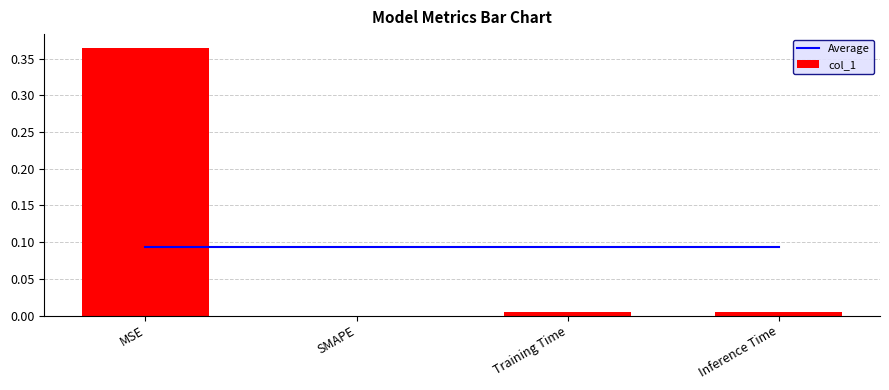

Rank the series by their maximum value, from highest to lowest.

col_1, Average